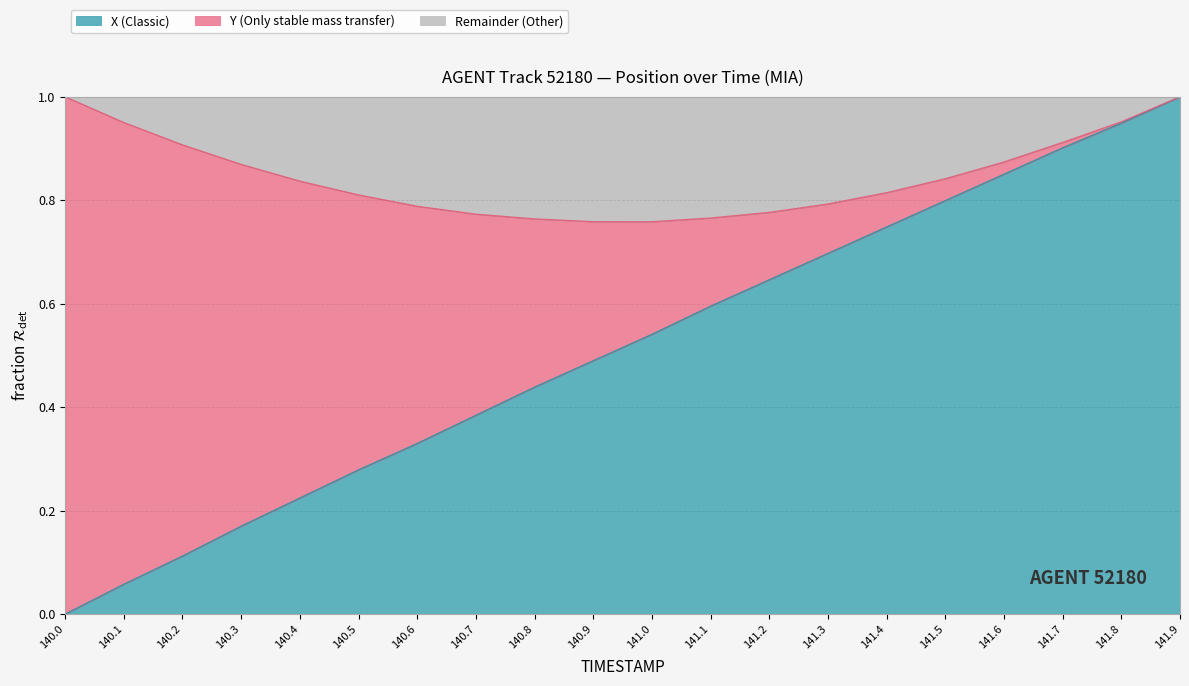

Reading left to right, what are all the values shown in this chart?

0.0	0.1	0.1	0.2	0.2	0.3	0.3	0.4	0.4	0.5	0.5	0.6	0.6	0.7	0.7	0.8	0.9	0.9	0.9	1.0